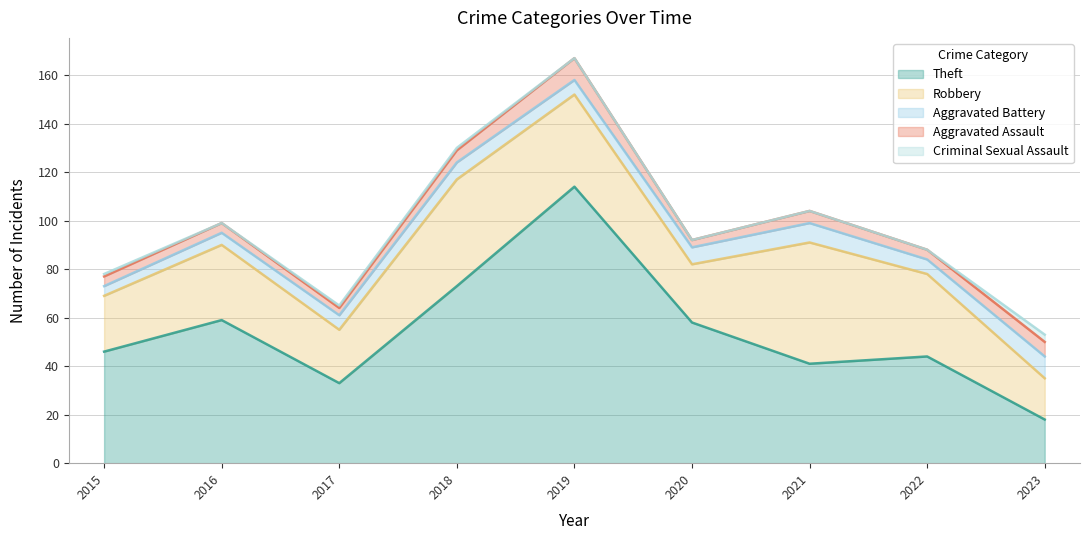

True or false: Aggravated Assault has a value of 3 at 2017.

True